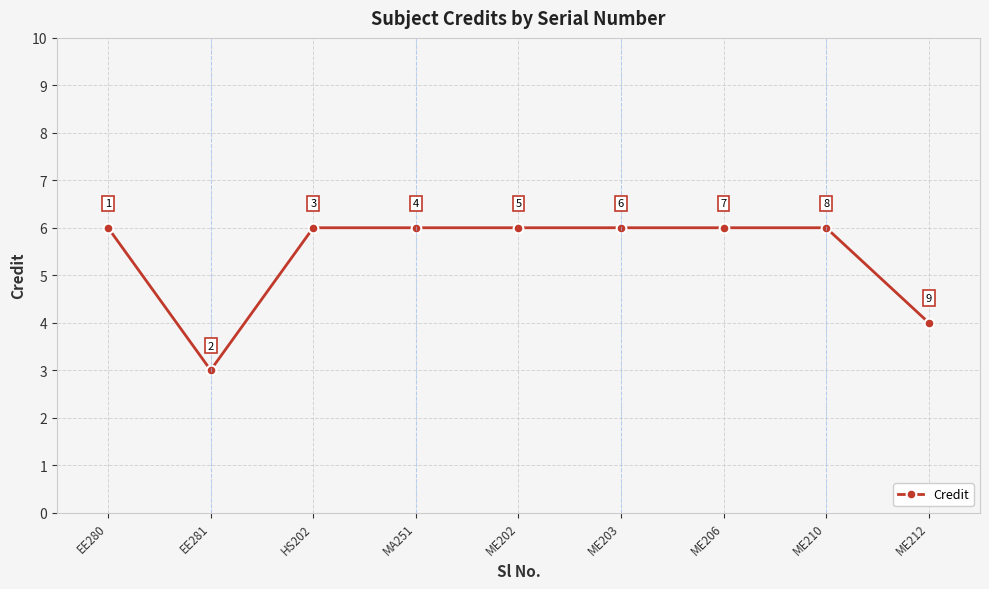

What is the minimum value shown in the chart?

3